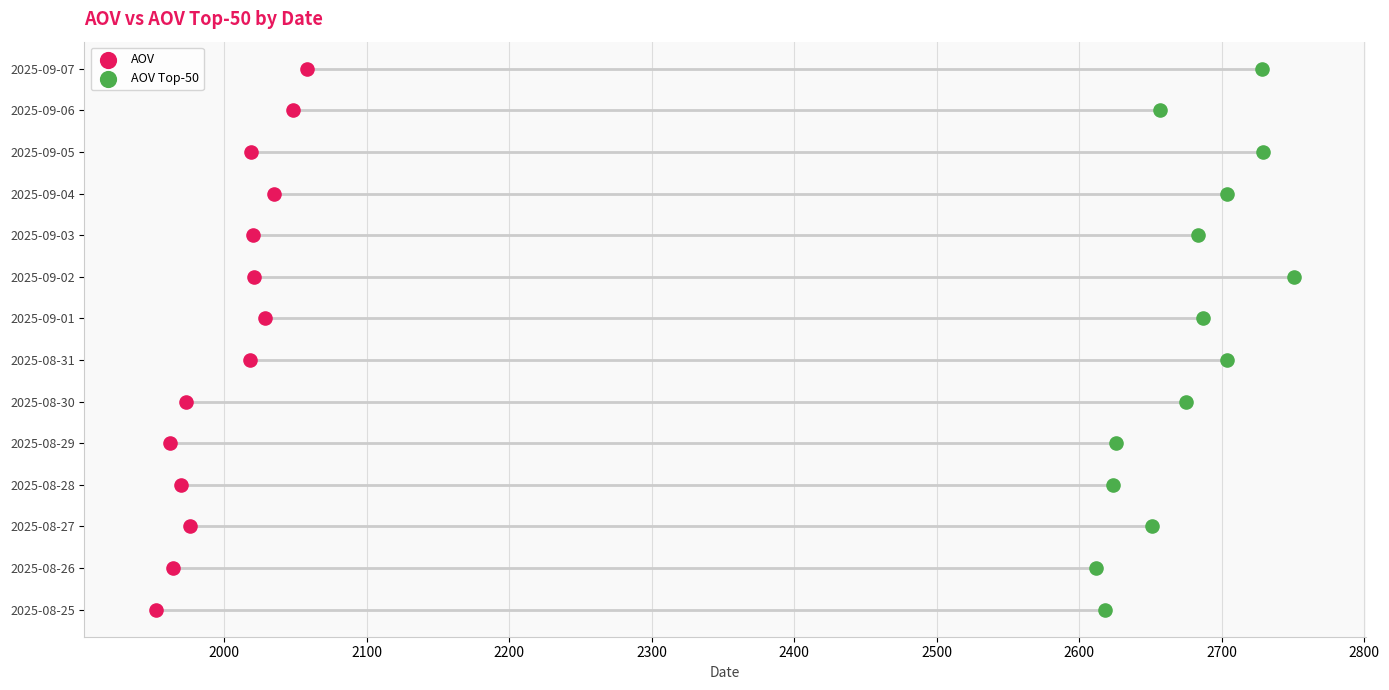

Which series contains the lowest Y value?

AOV